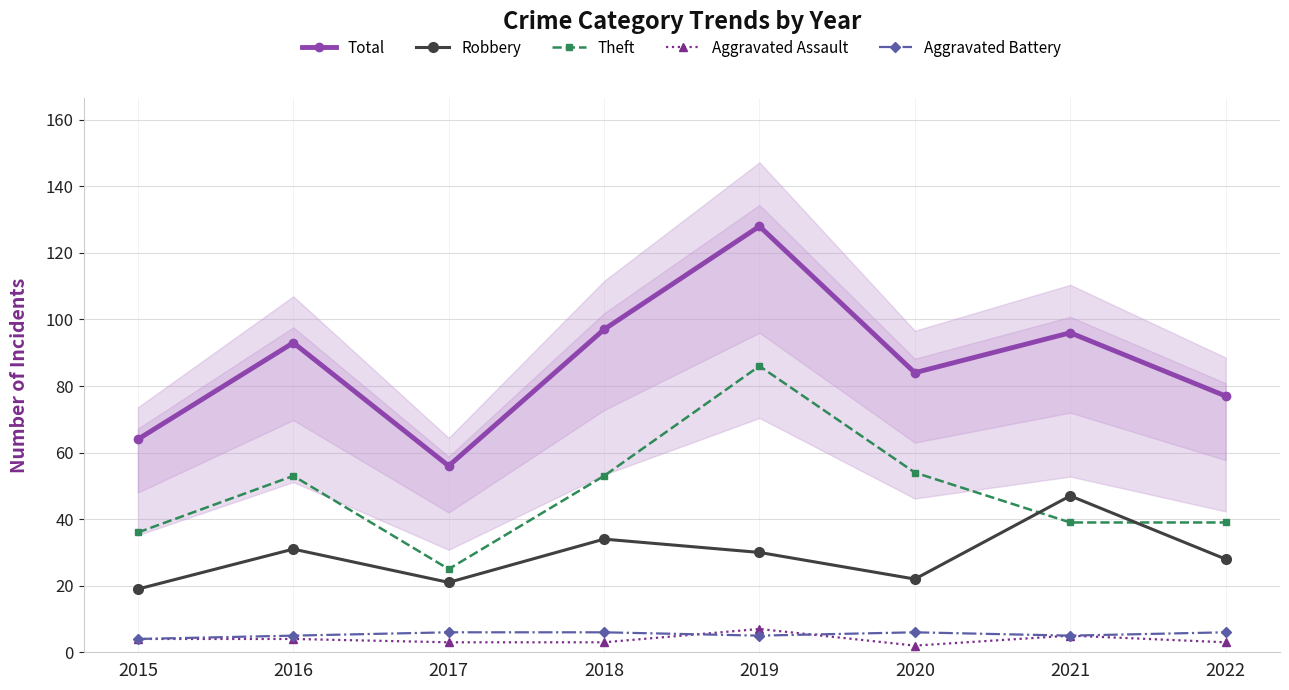

What is the sum of all Robbery values?

232